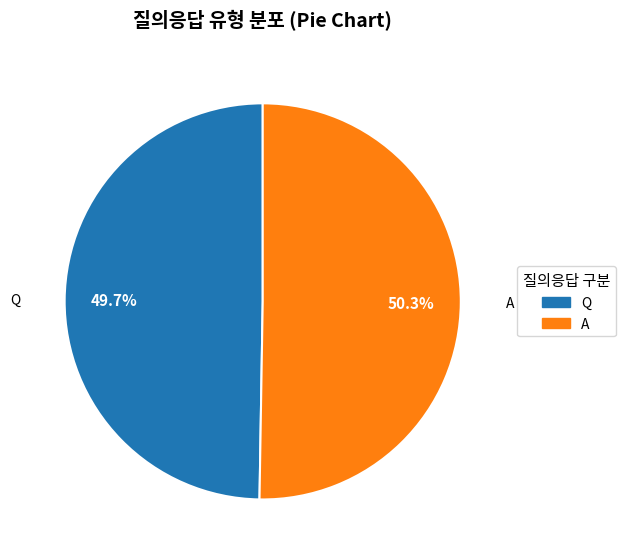

Is it true that A is 50% of the pie?

True